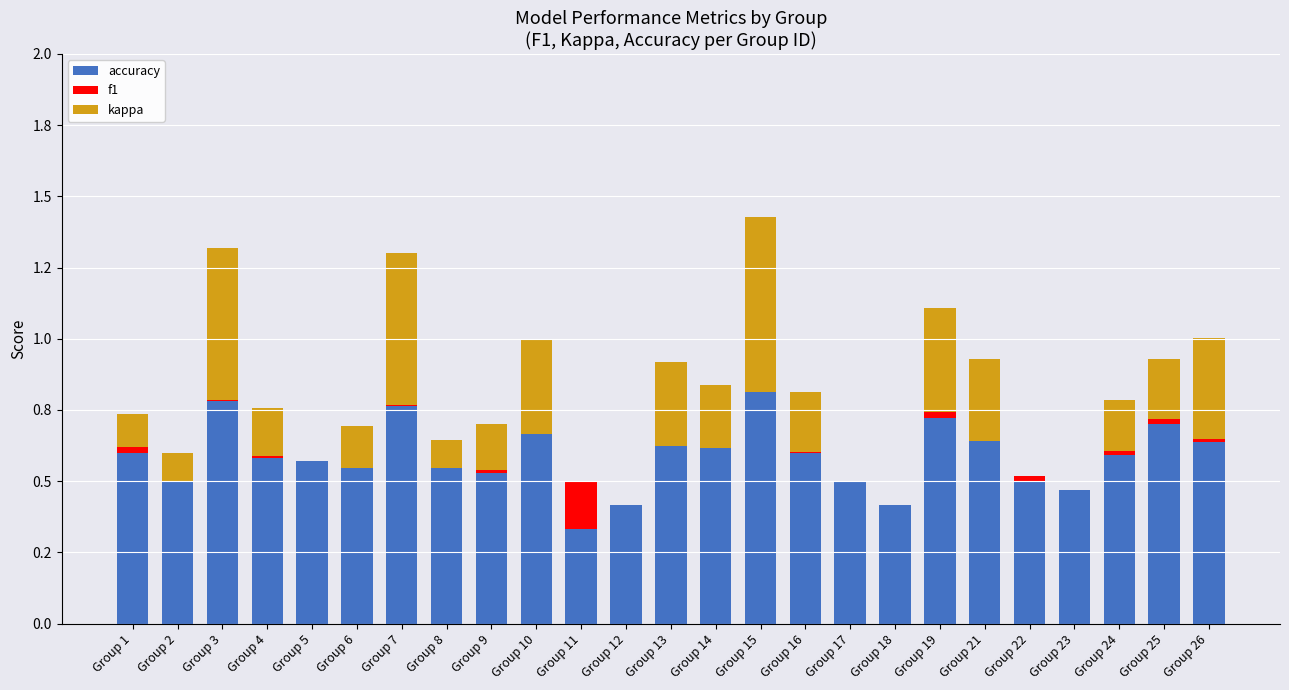

The f1 series shows 0.0 at Group 6. True or false?

True